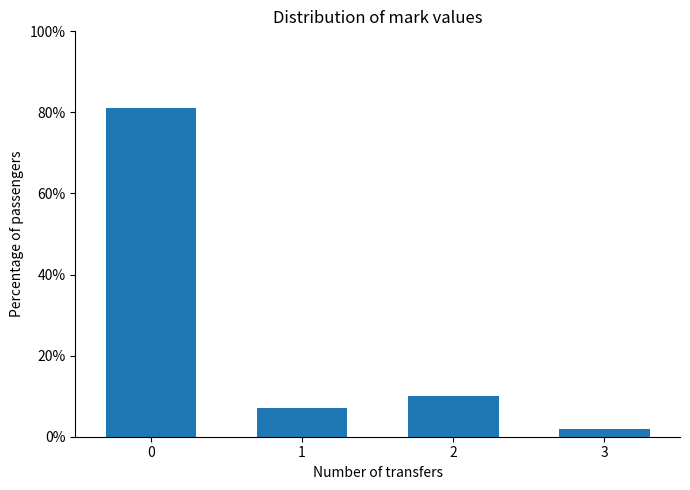

Reading left to right, transcribe all the data shown in this chart.

81.0	7.0	10.0	2.0